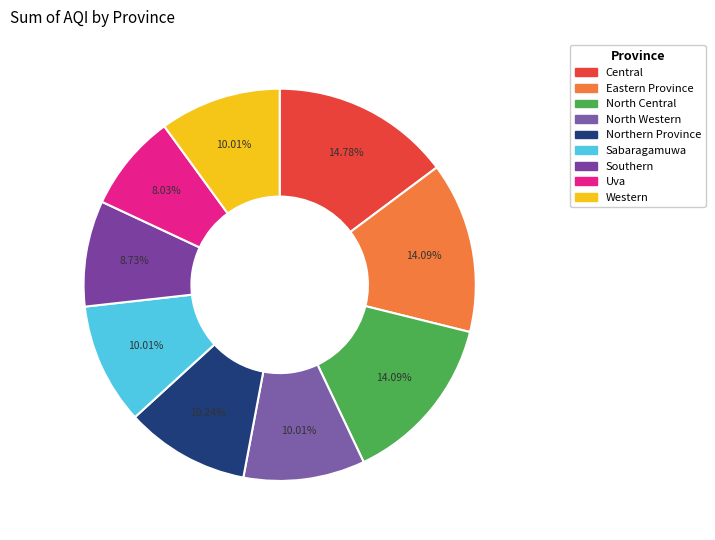

Combined, do Western and Eastern Province account for over 50%?

No